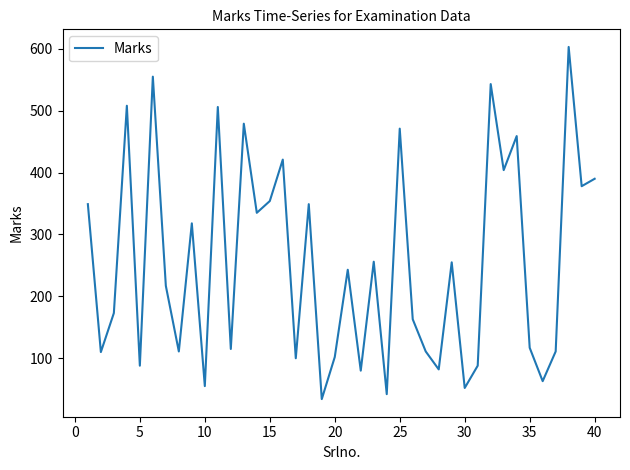

What is the maximum value shown in the chart?

603